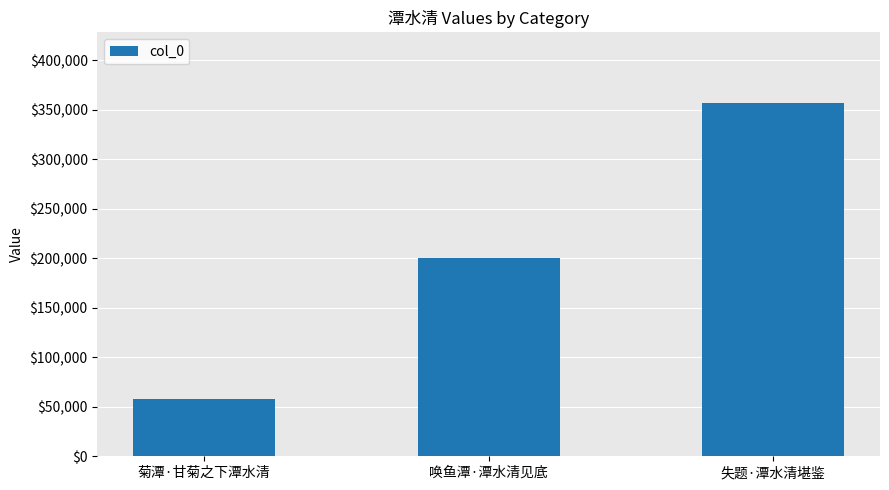

True or false: the data shows 57901 at 菊潭·甘菊之下潭水清.

True